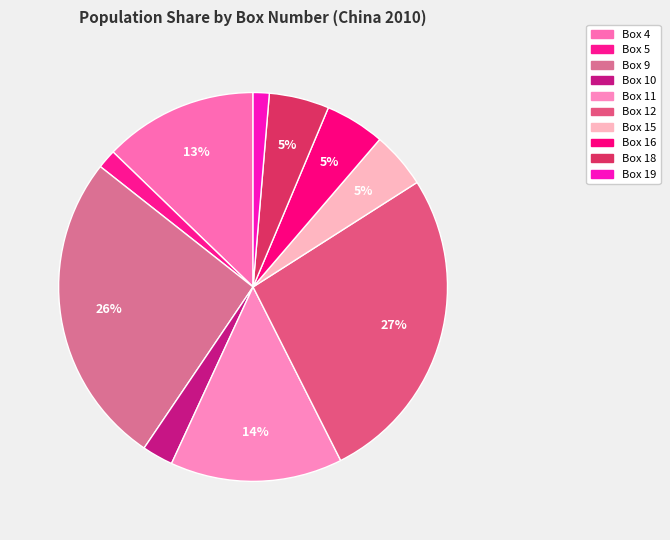

What percentage is the Box 19 slice, to the nearest percent?

1%